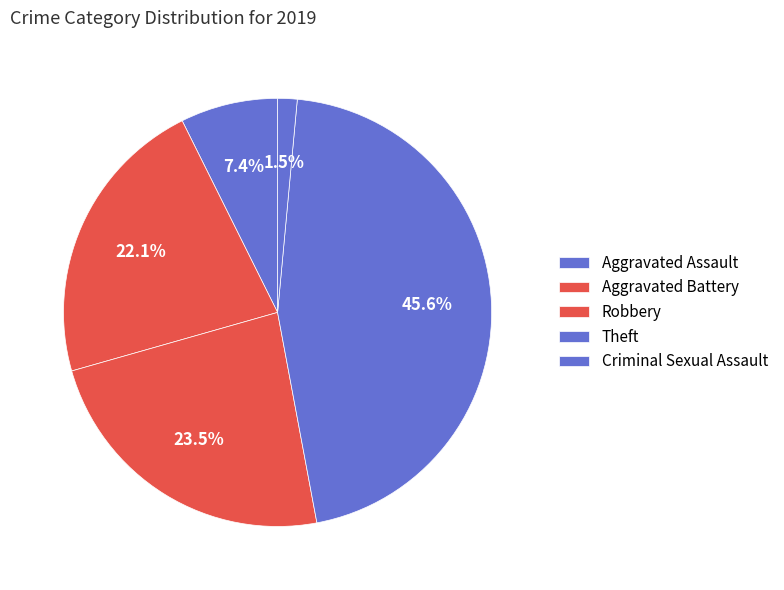

How many segments does this pie chart have?

5